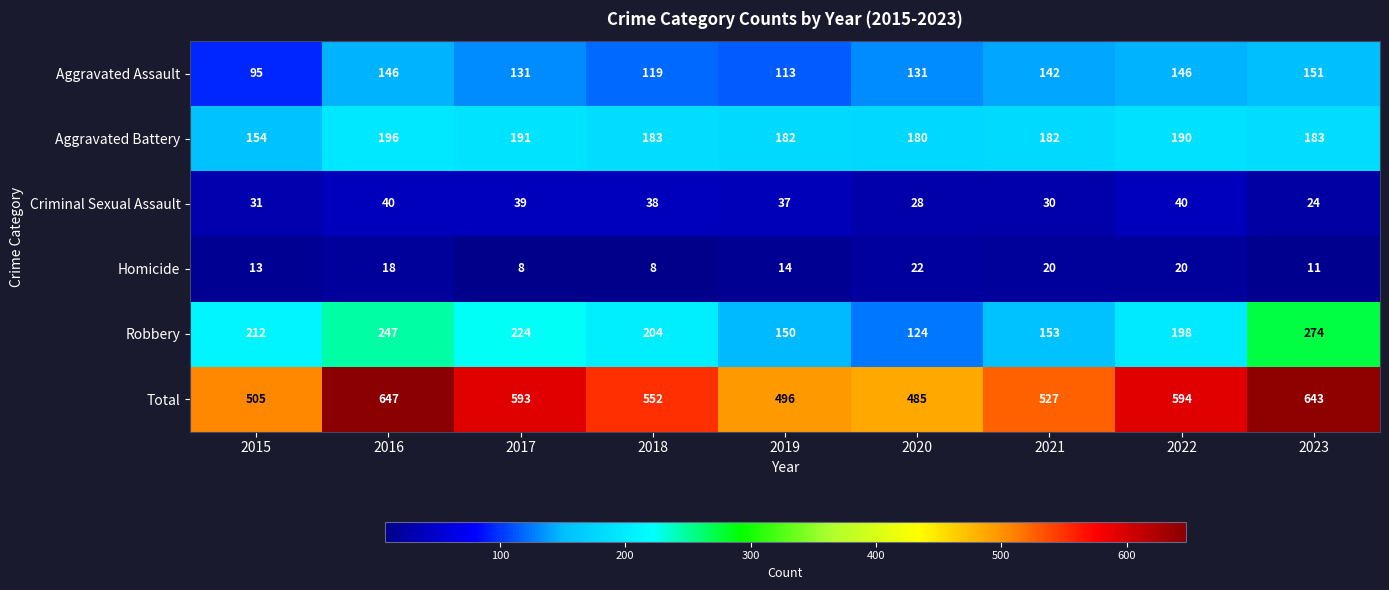

What is the difference between the second highest and minimum values in the Robbery series?

123